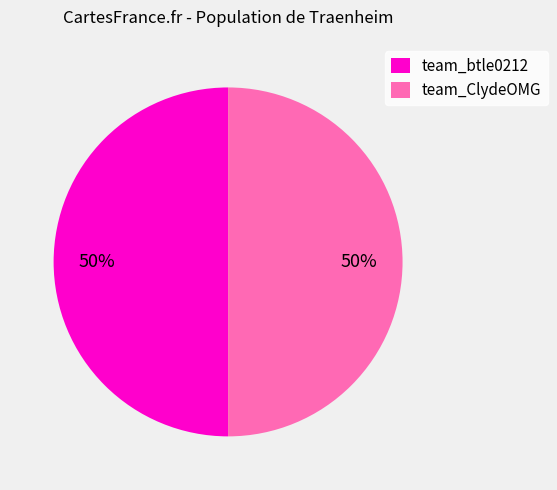

What is the ratio of the value at team_btle0212 to the value at team_ClydeOMG?

1.0